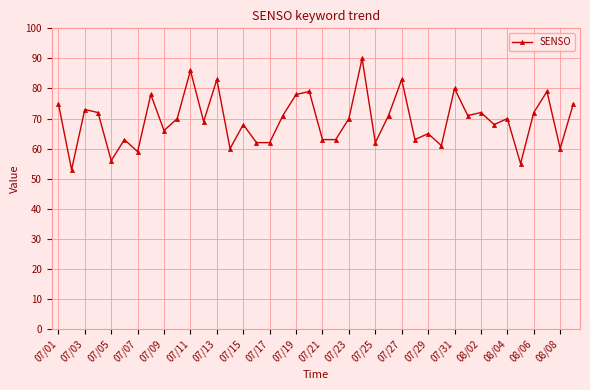

What is the sum of all values?

2776